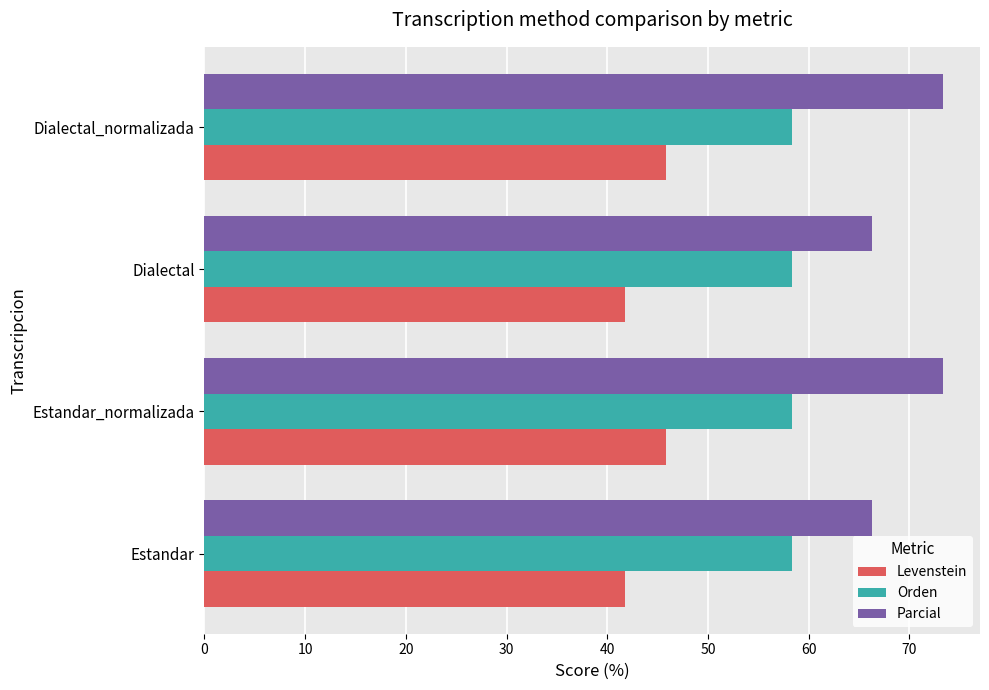

How many data points in Parcial are above 73?

2